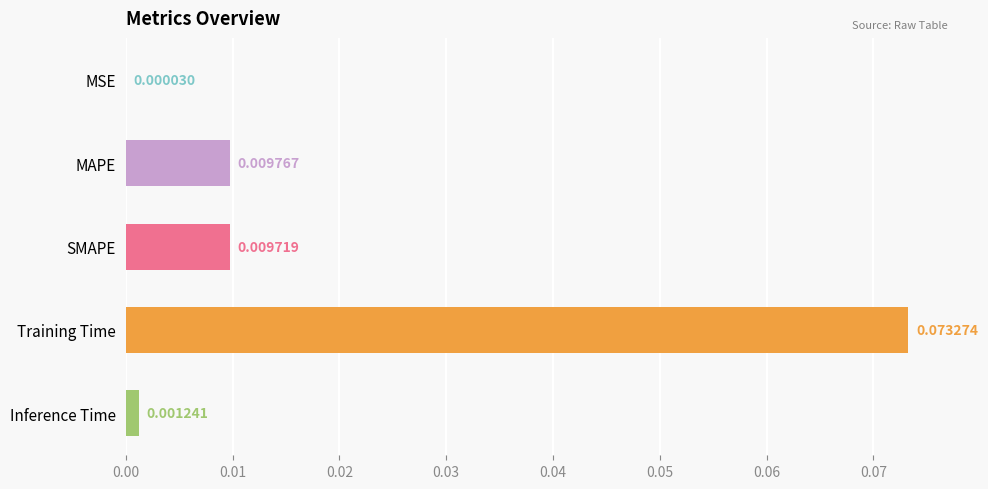

Which label corresponds to the largest value in the chart?

Training Time